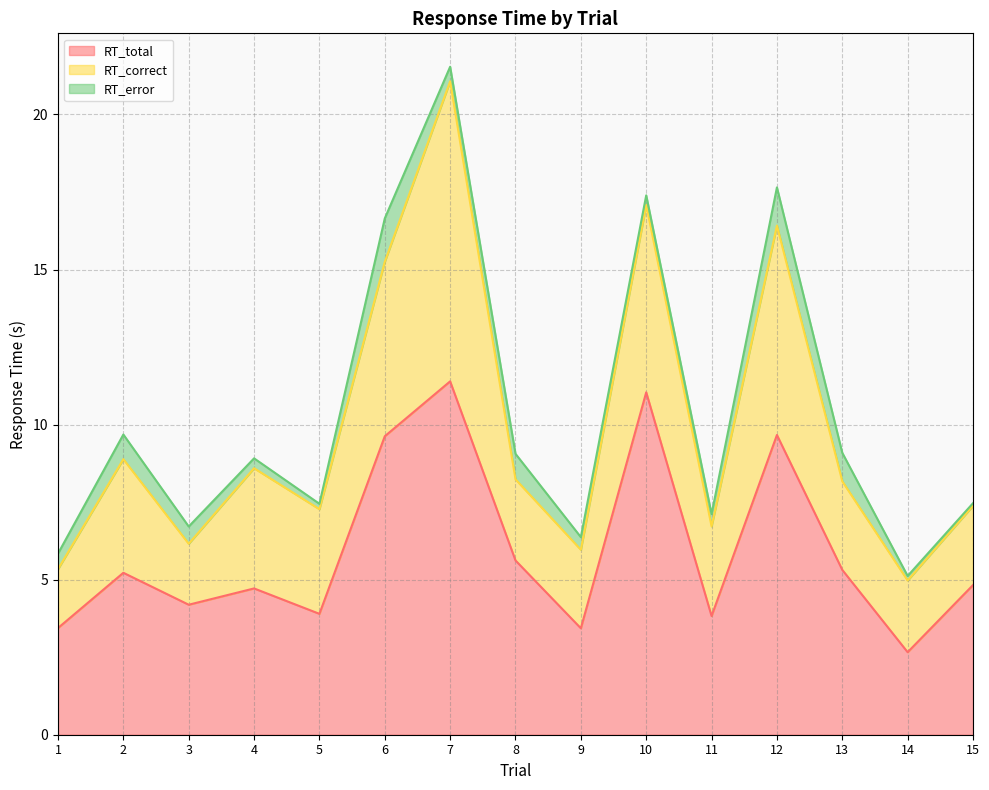

Which series changed the most between 7 and 8?

RT_correct